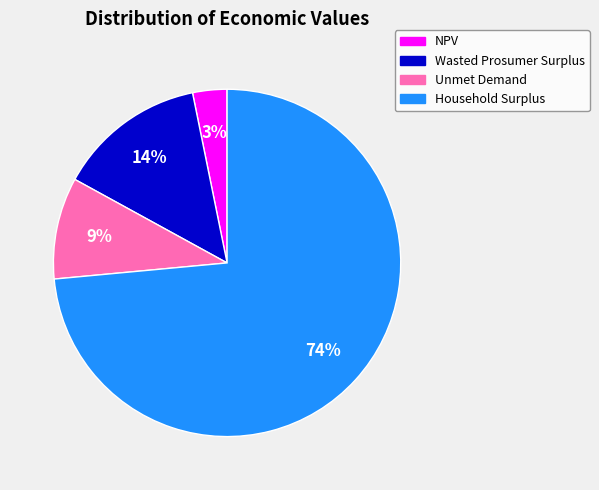

Does NPV account for over 50% of the chart?

No